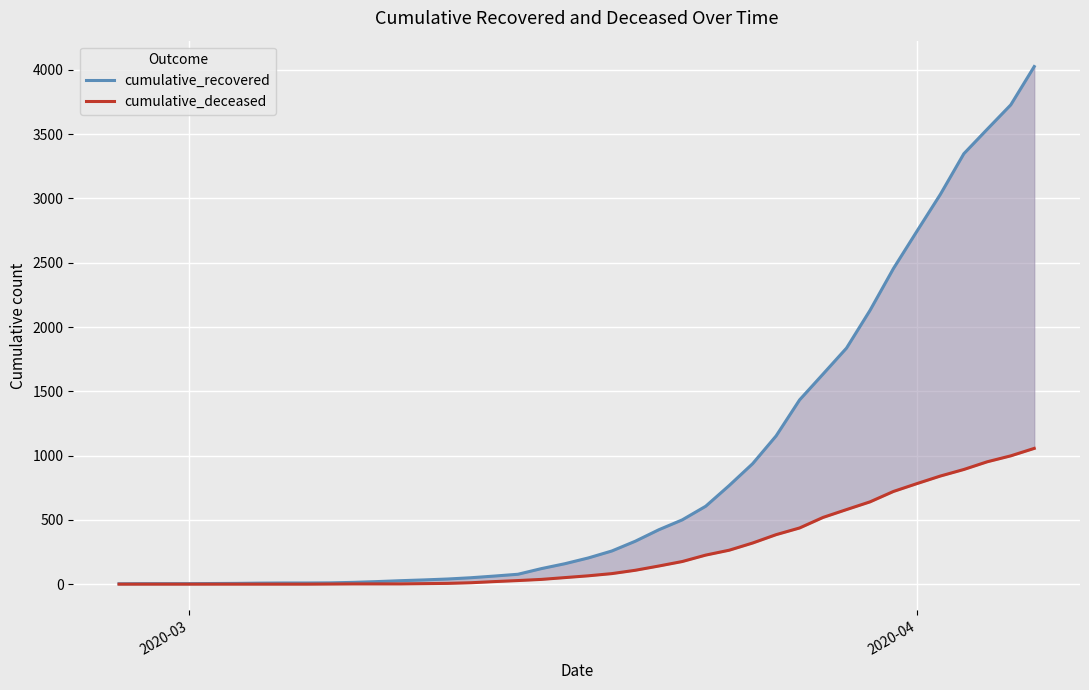

How many data points in cumulative_deceased are less than 65?

20